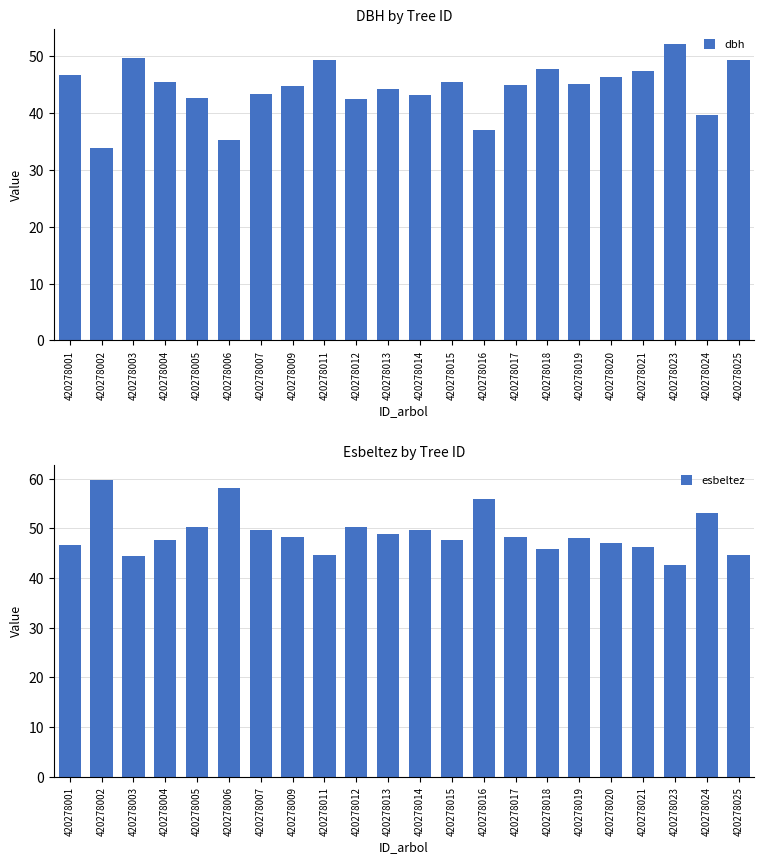

Which has a higher value, 420278019 or 420278015?

420278015